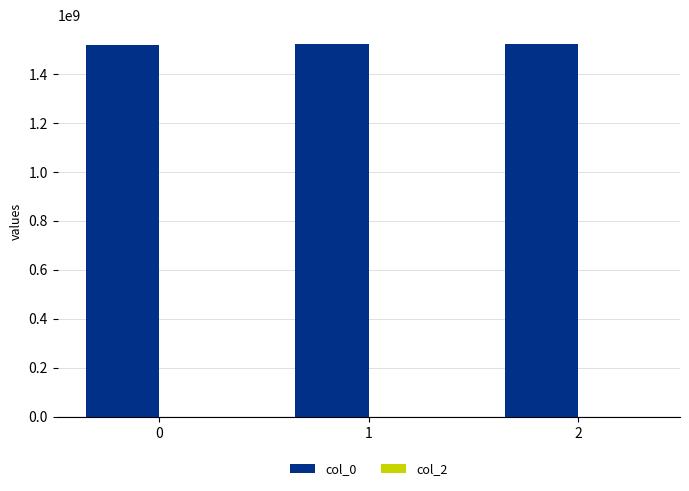

Is it true that the value at 2 is 2374445682?

False